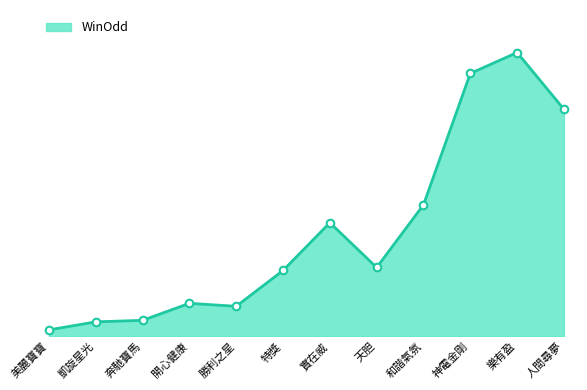

What is the change in value from 天胆 to 人間尋夢?

+53.0